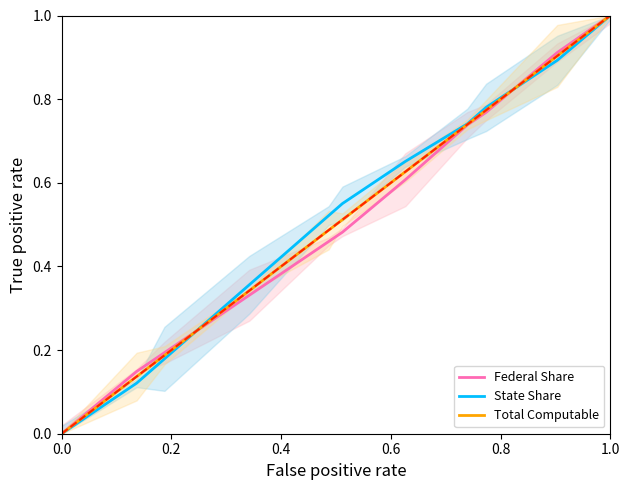

Is it true that Federal Share equals 0.2 at 1.0?

False